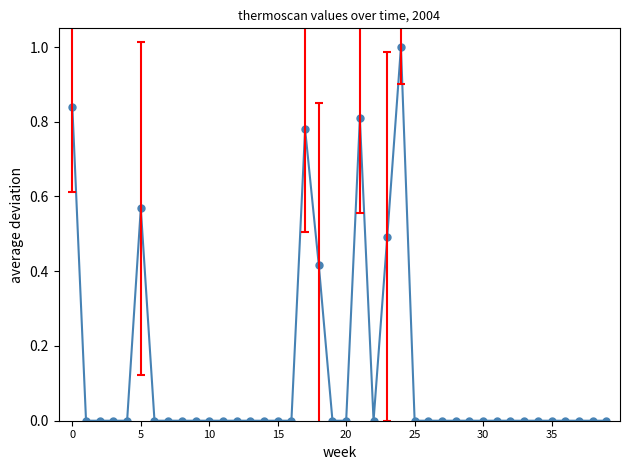

True or false: there are more than 2 points higher than both neighbors.

True